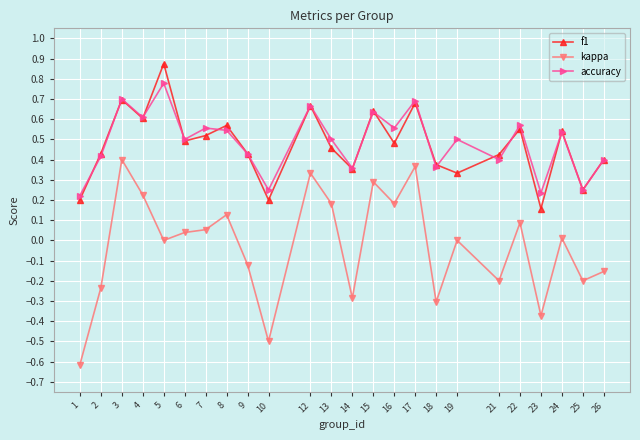

Which label corresponds to the largest value in the chart?

5